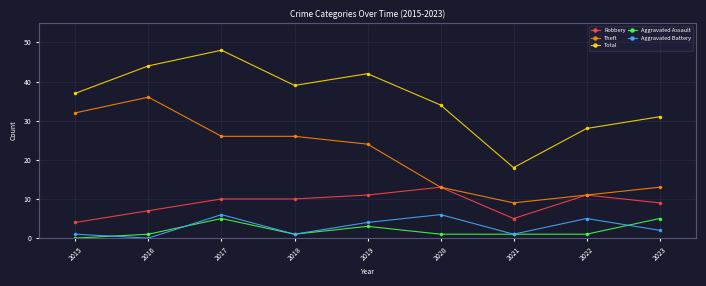

List the labels in order of Total value, smallest first.

2021, 2022, 2023, 2020, 2015, 2018, 2019, 2016, 2017